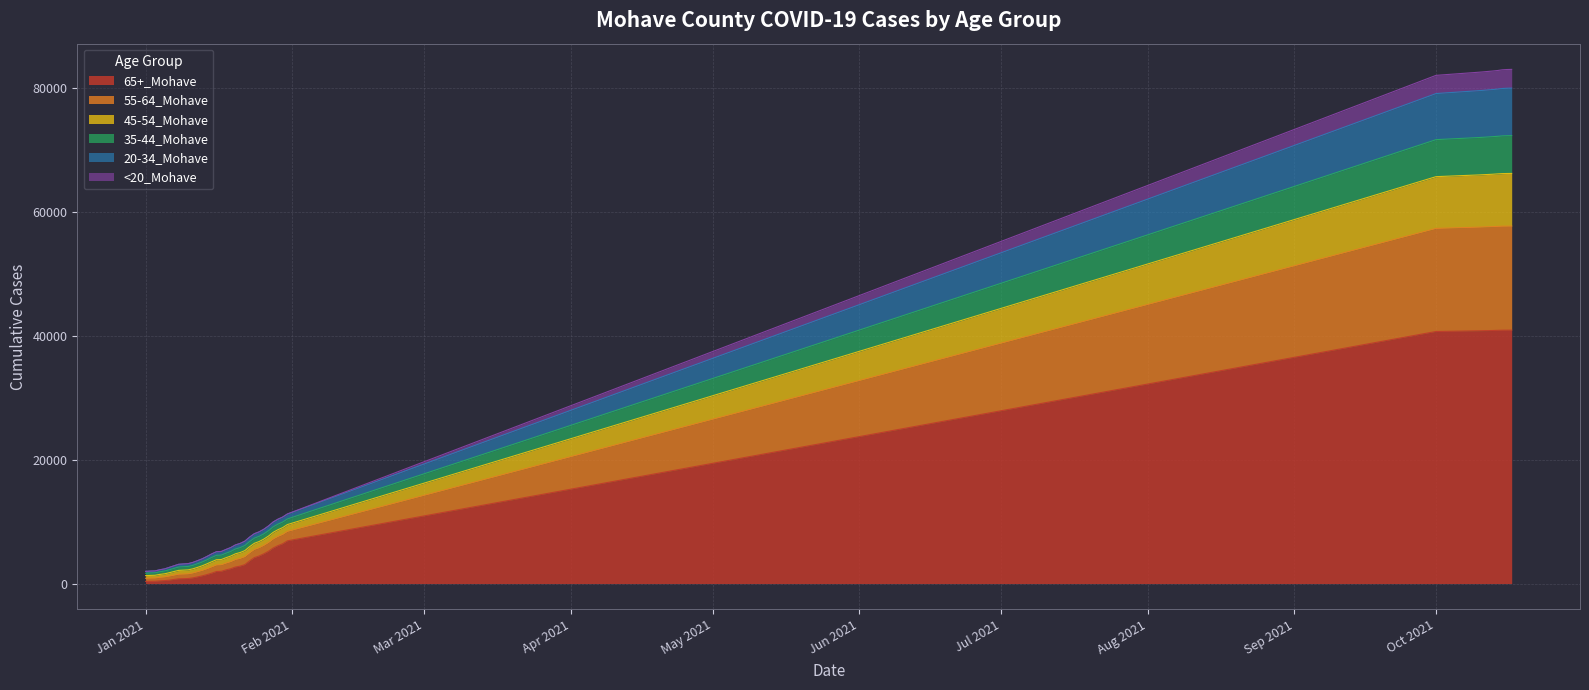

At how many categories does at least one series exceed 22659?

9